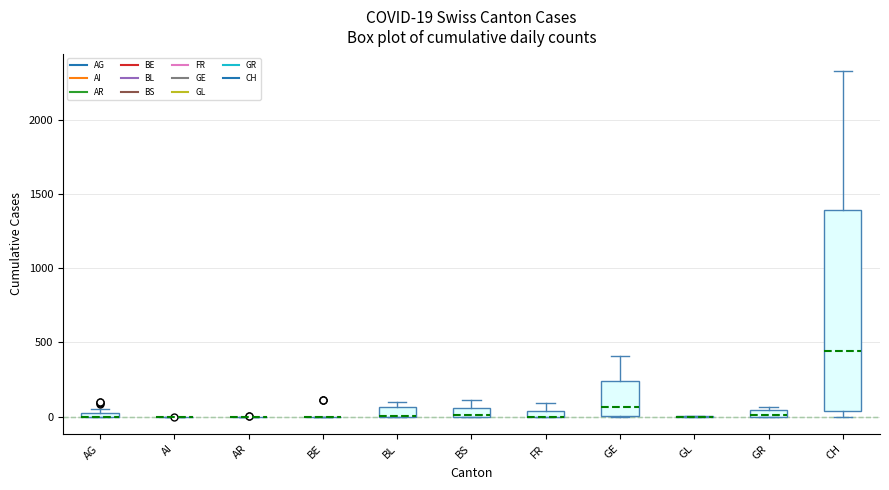

Comparing the boxes themselves (not the whiskers), which one is the tallest?

CH